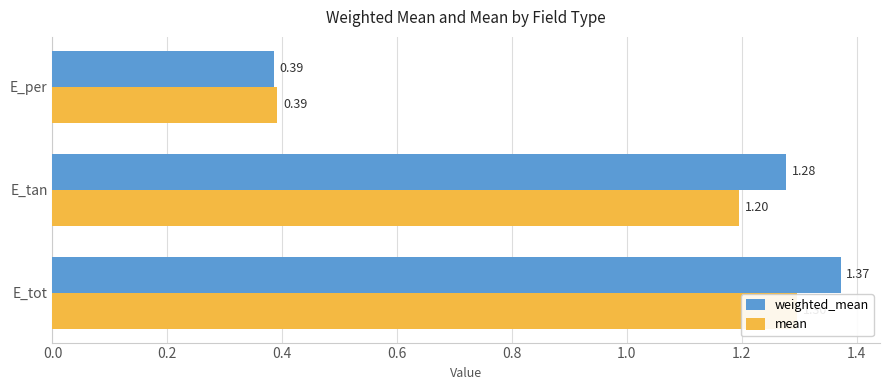

What is the average value of the mean series?

1.0